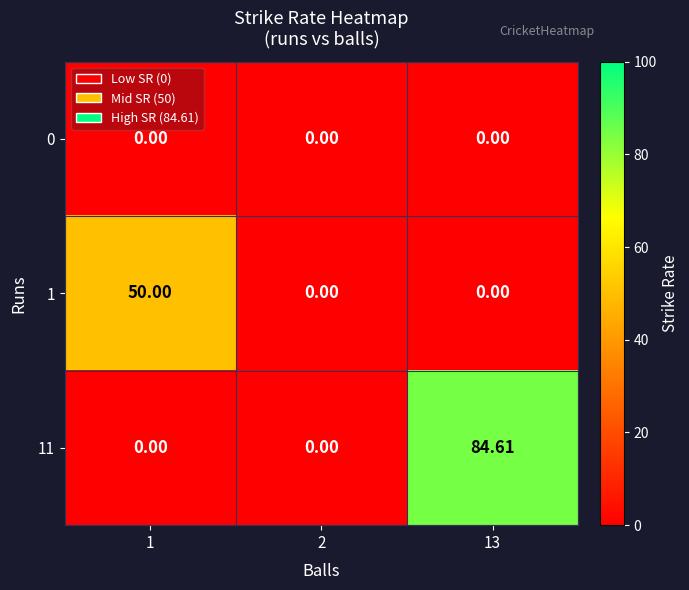

At which category does the chart reach its minimum across all series?

1